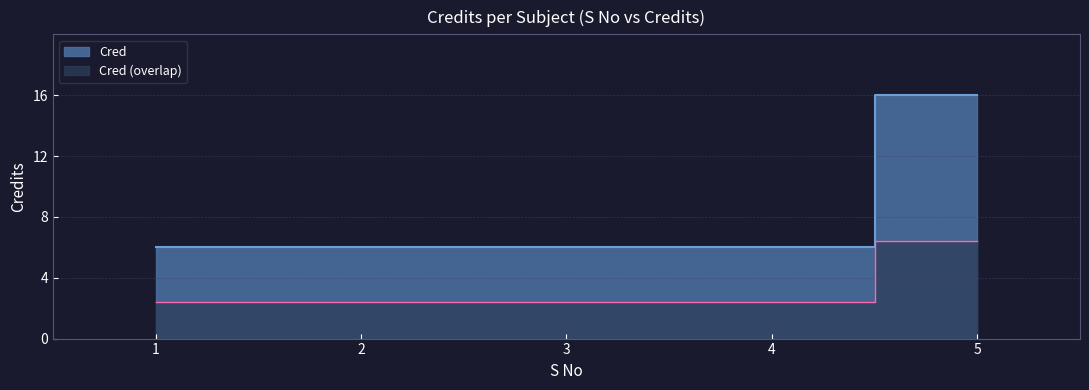

What is the smallest value displayed?

6